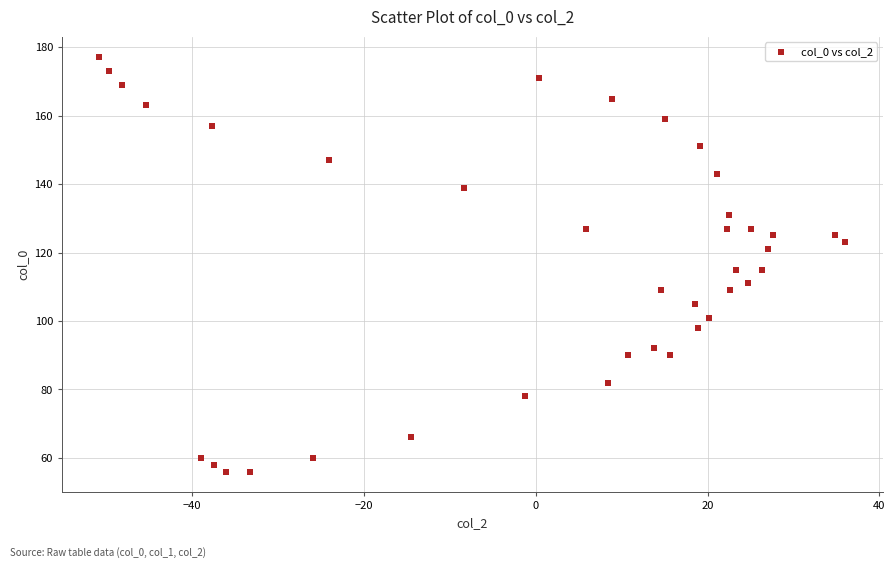

What is the range of Y values (max minus min)?

121